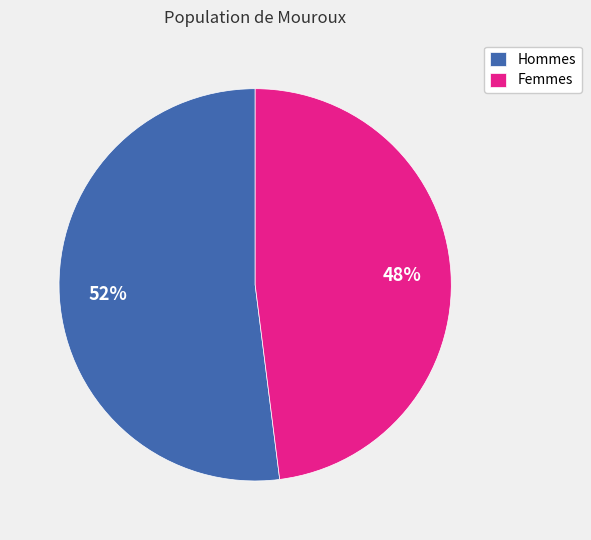

The Hommes slice represents 52% of the pie. True or false?

True